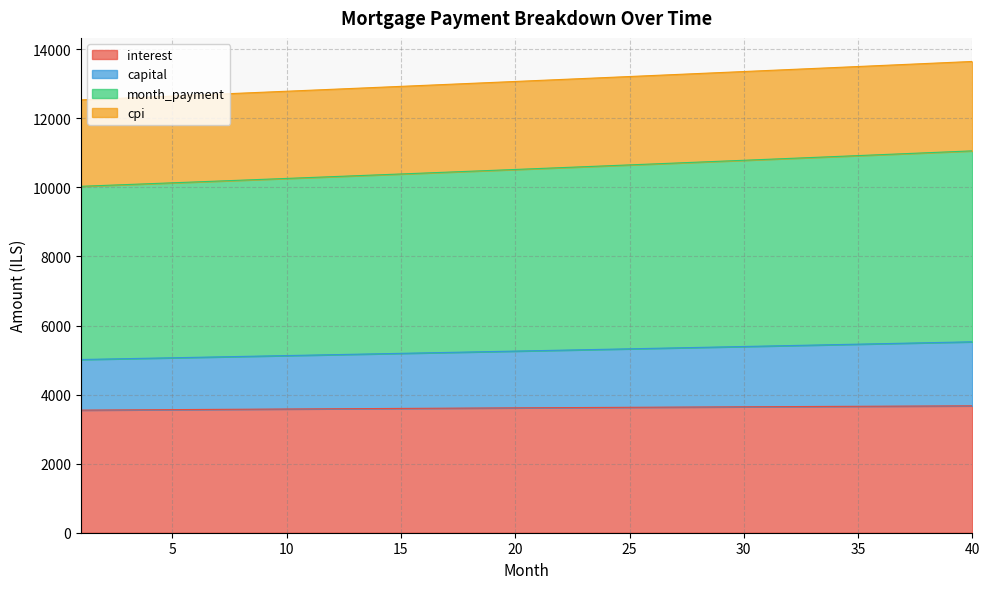

Between 23 and 24, which is larger?

24